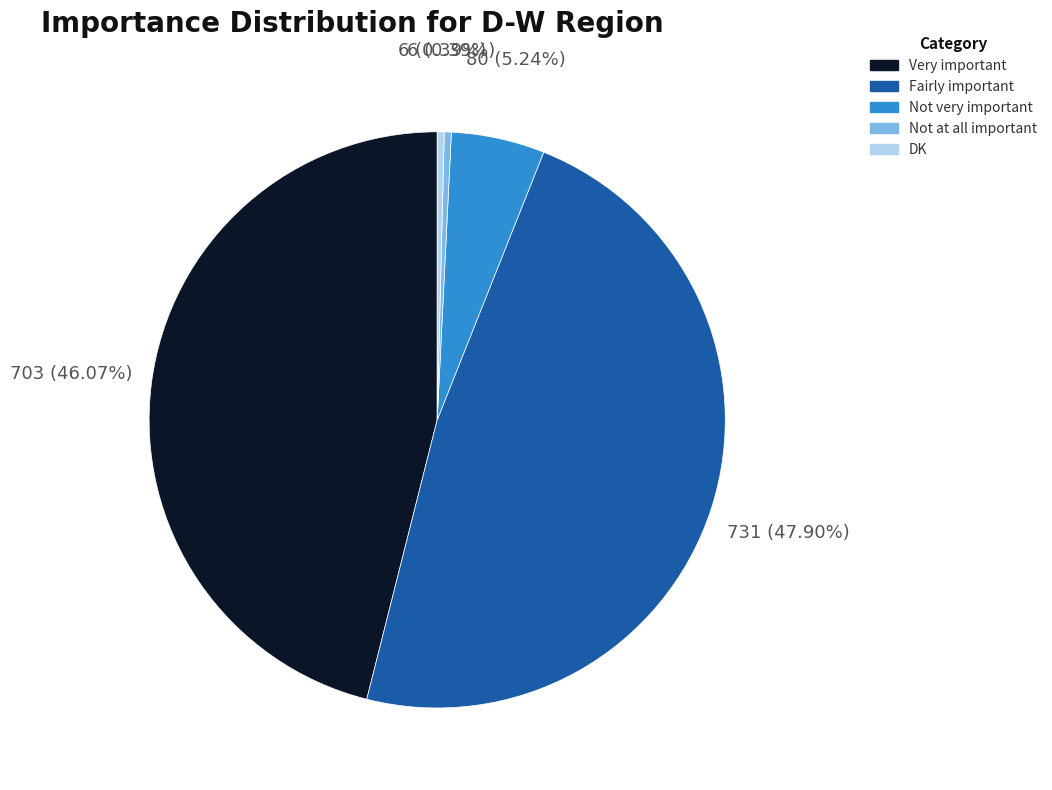

What is the largest slice in the pie chart?

Fairly important